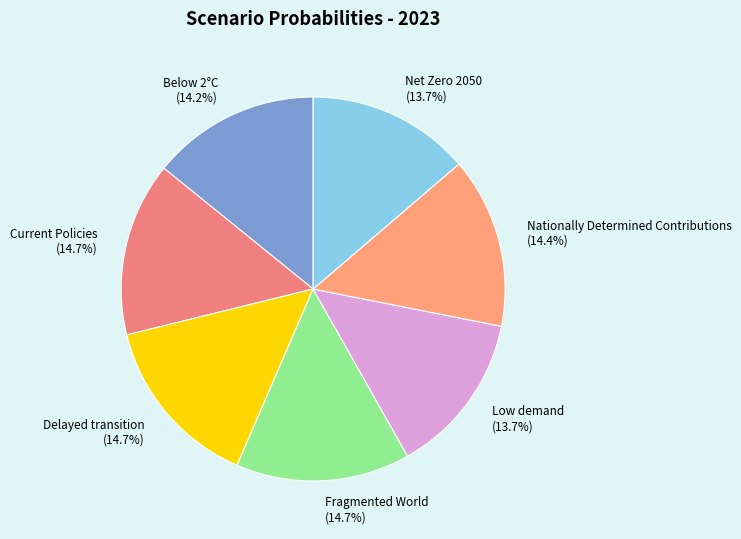

To the nearest percent, what portion does Low demand represent?

14%